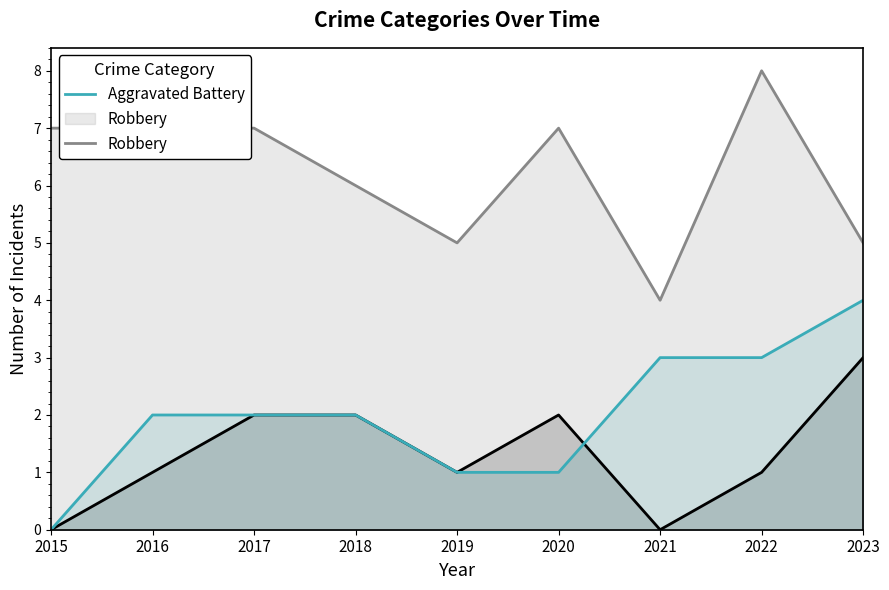

What is the lowest value of the Robbery series?

4